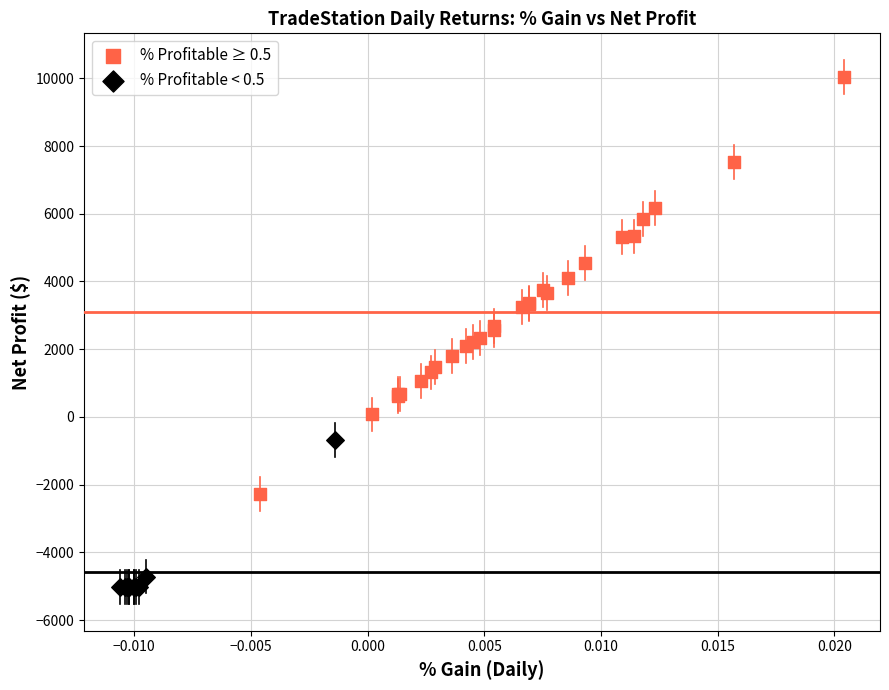

Which series has the widest spread of Y values?

% Profitable ≥ 0.5